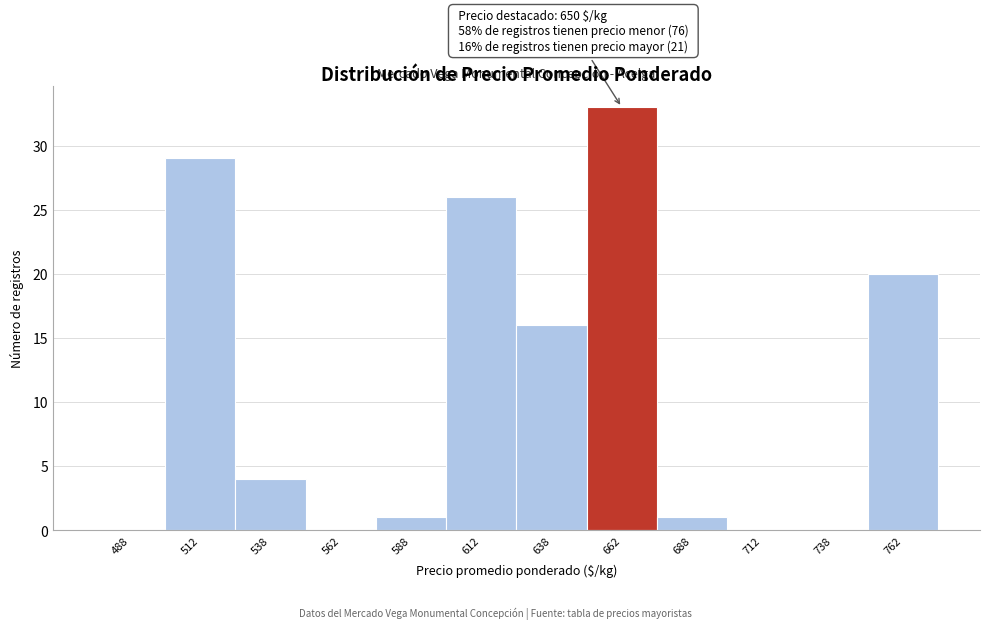

Which range on the x-axis has the tallest bar?

650 to 675